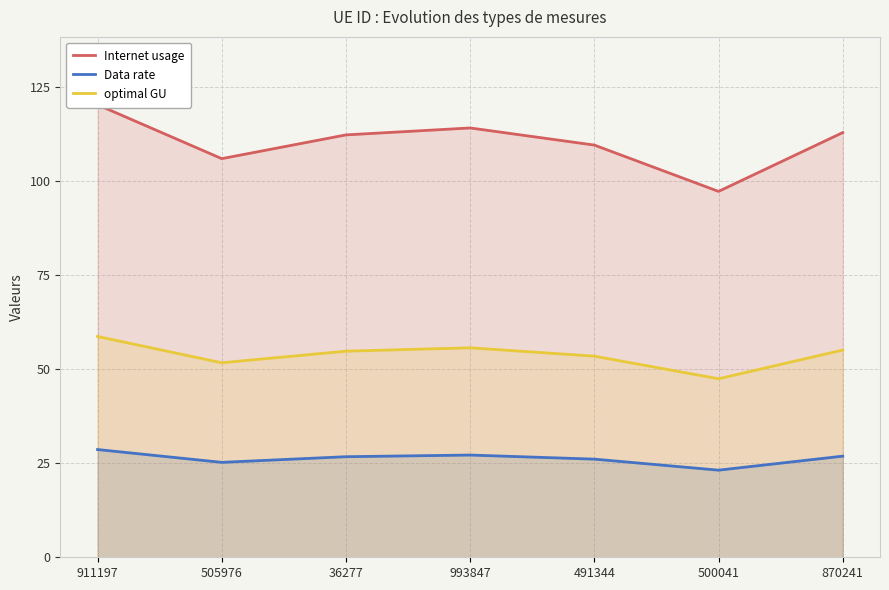

True or false: Internet usage and Data rate intersect in this chart.

False